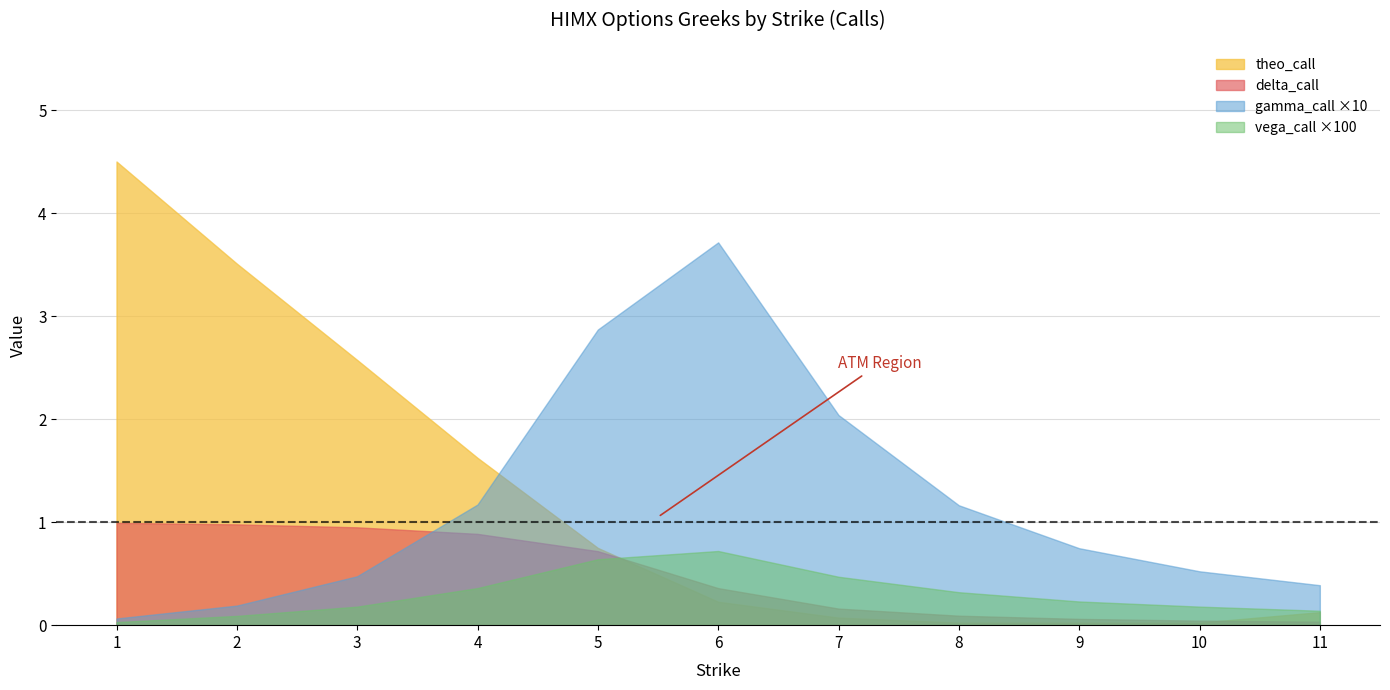

Rank the categories by vega_call value from highest to lowest.

6, 5, 7, 4, 8, 9, 3, 10, 11, 2, 1